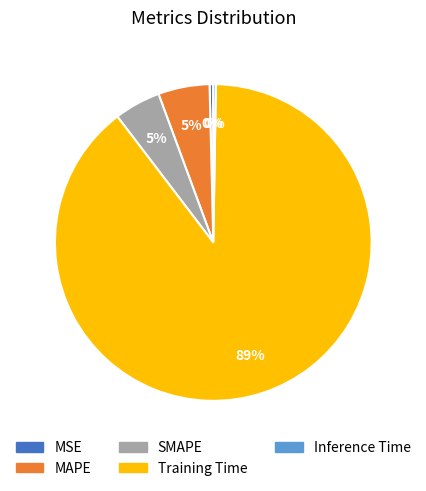

To the nearest percent, what portion does SMAPE represent?

5%